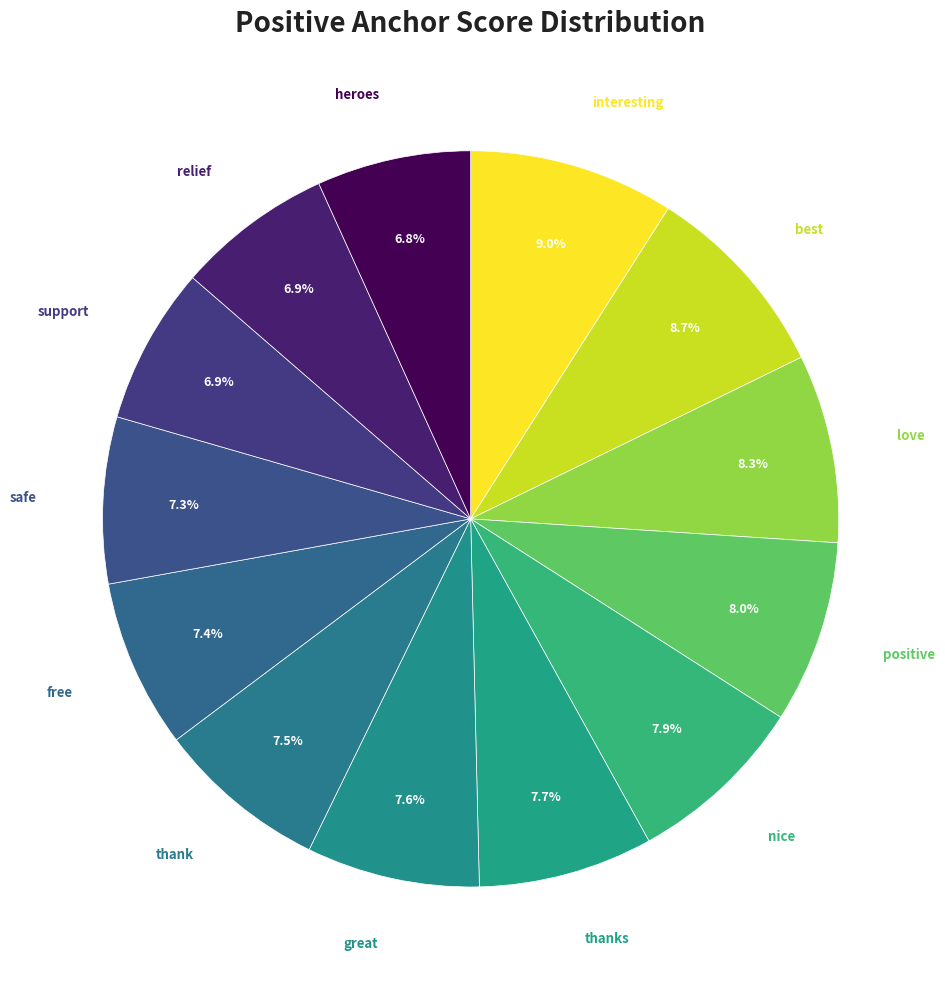

Count the number of slices in the pie.

13